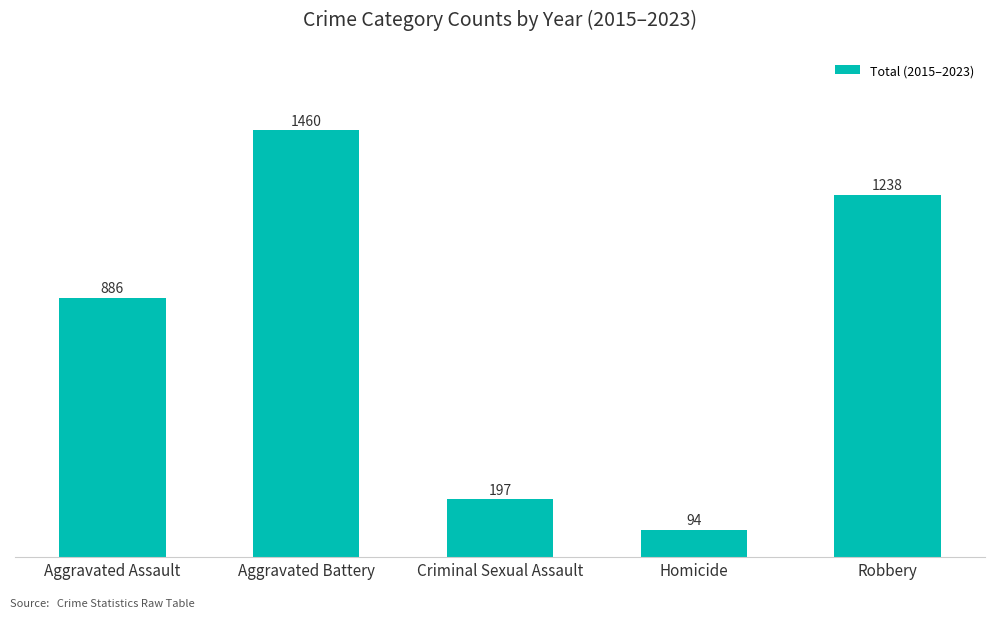

The value at Aggravated Battery is 1460. True or false?

True